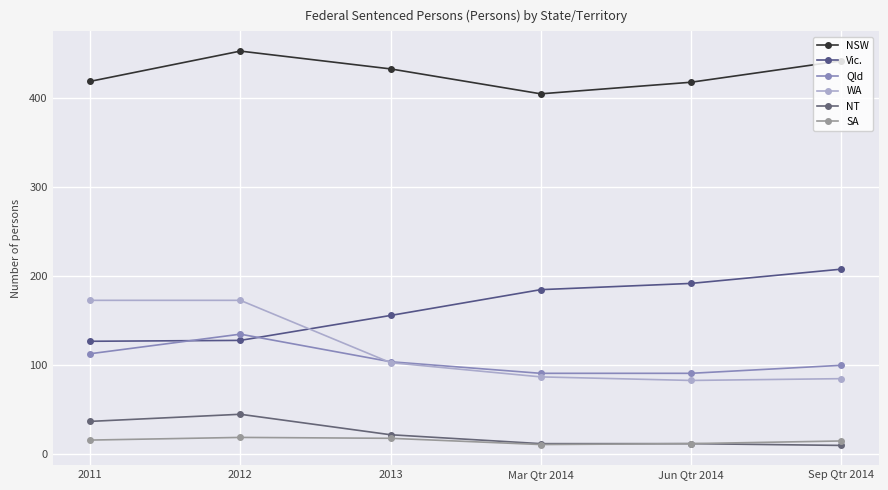

What is the average value of the WA series?

117